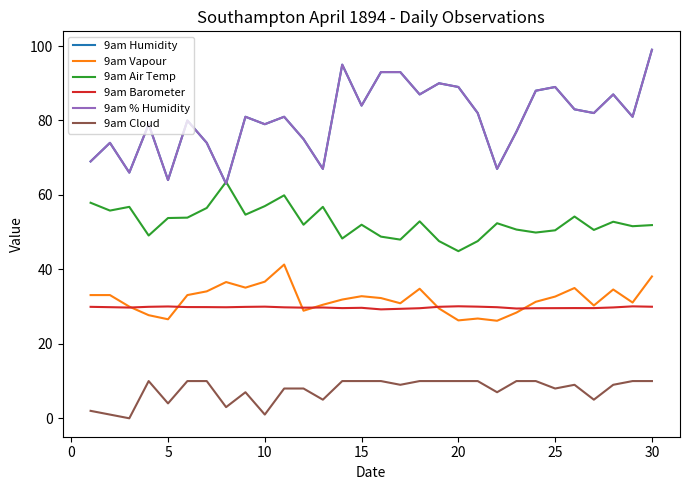

At how many categories does at least one series exceed 93?

2